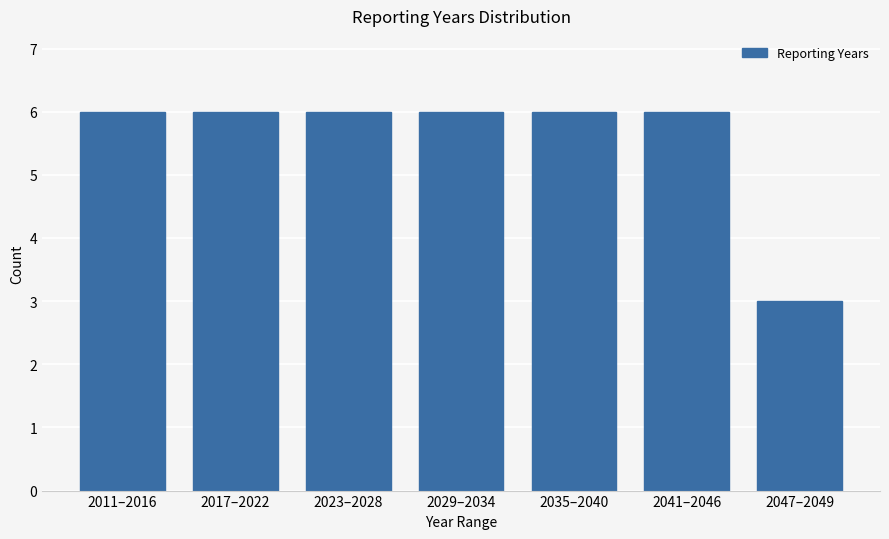

Reading left to right, what are all the values shown in this chart?

6	6	6	6	6	6	3